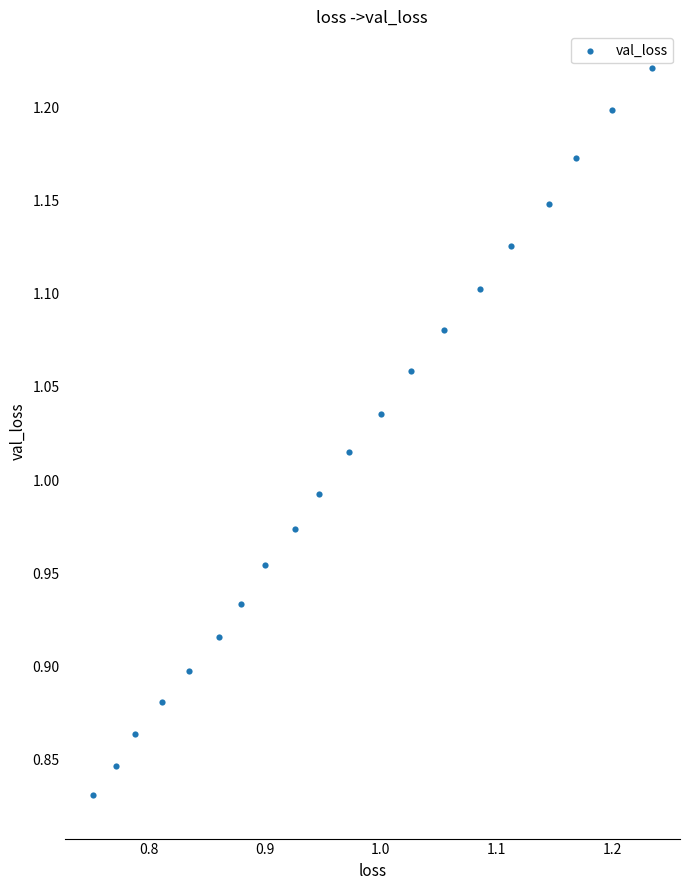

What is the range of Y values (max minus min)?

0.4